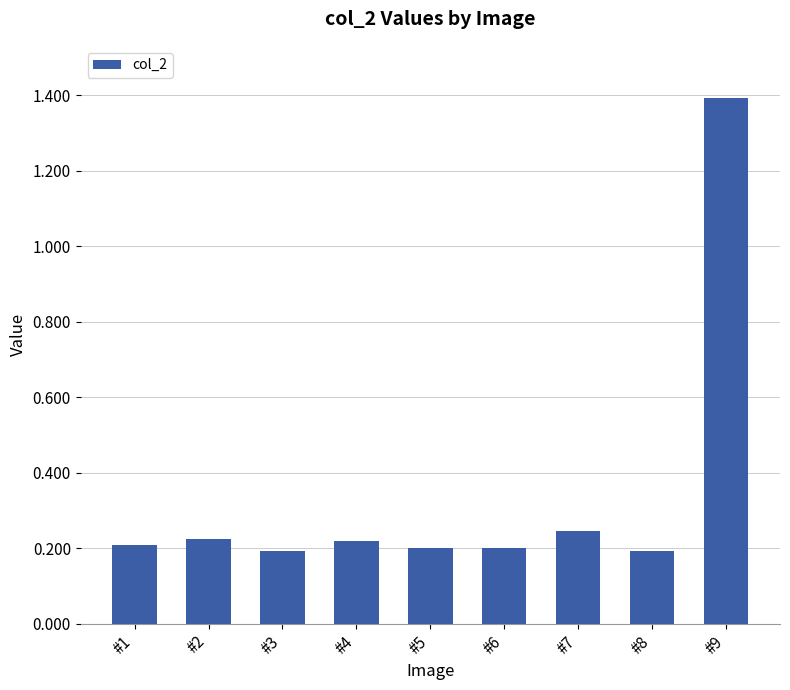

Count the values in the range 0 to 1.

8